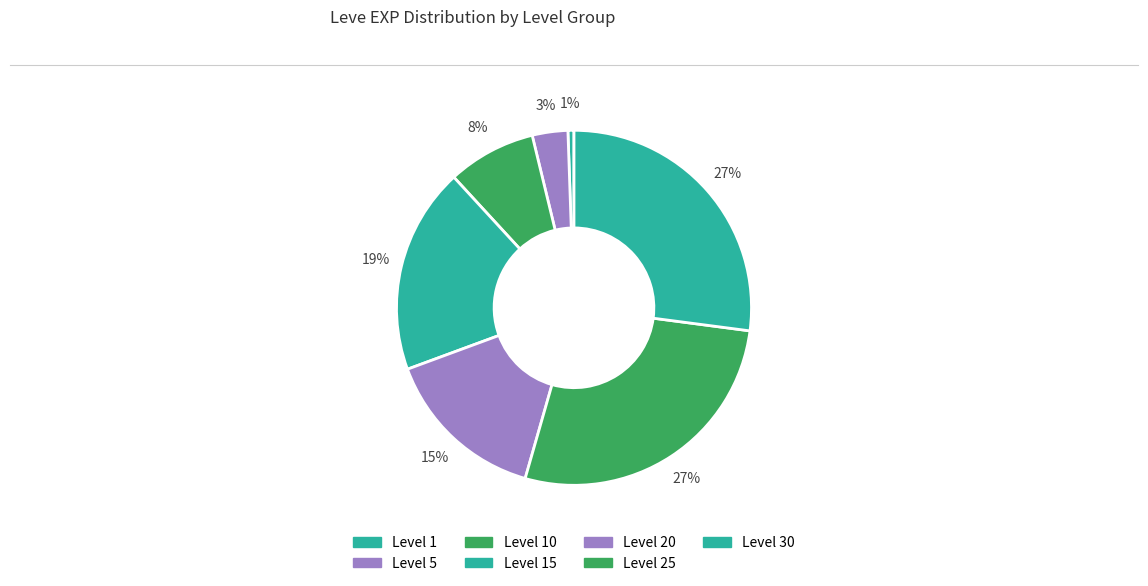

Count the number of slices in the pie.

7